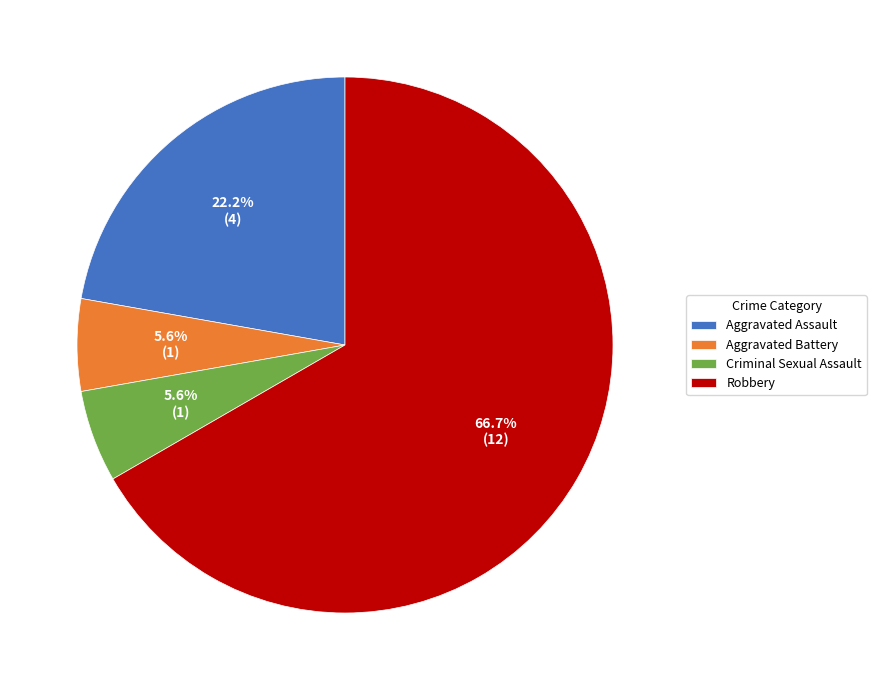

How many slices are in this pie chart?

4